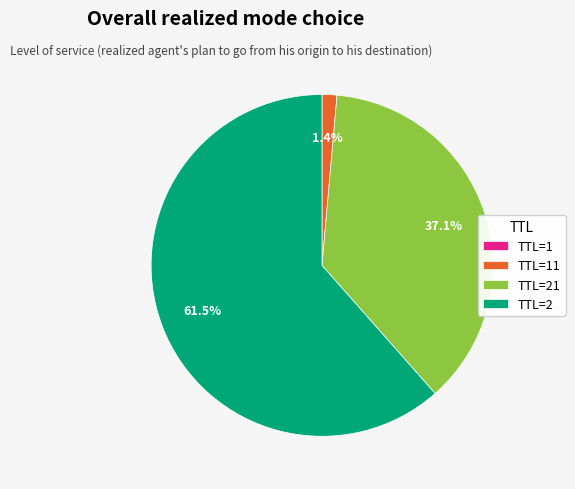

To the nearest percent, what is the difference between the largest and smallest slice percentages?

62%